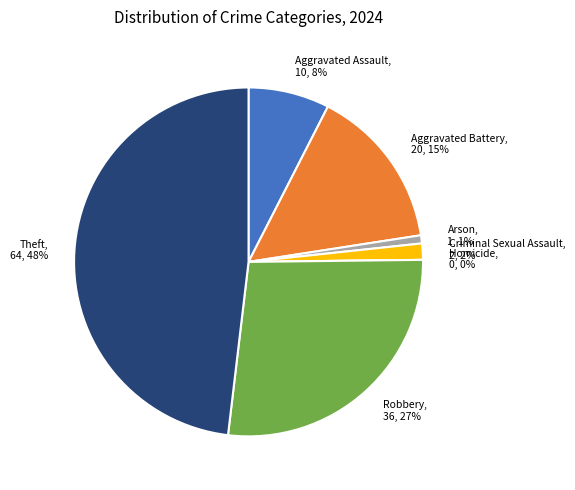

Do Criminal Sexual Assault and Robbery together represent more than half of the pie?

No